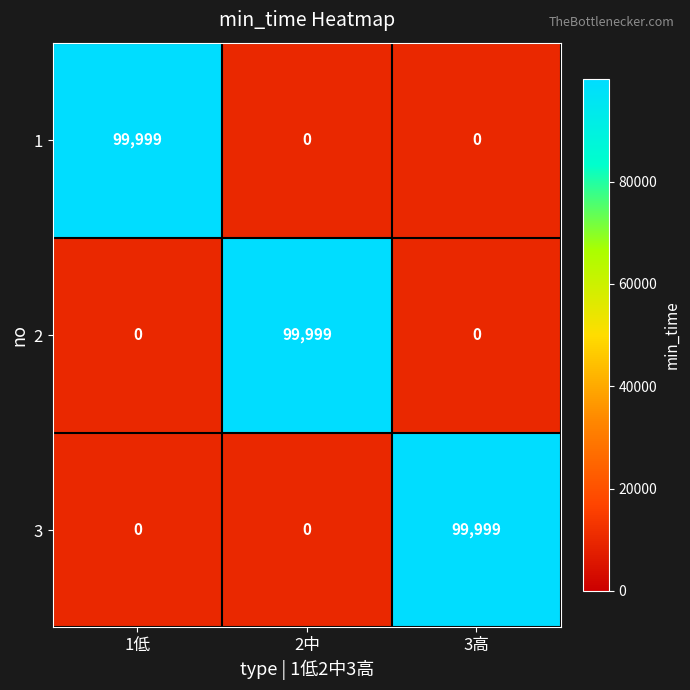

Is it true that 3 equals 32112 at 3高?

False